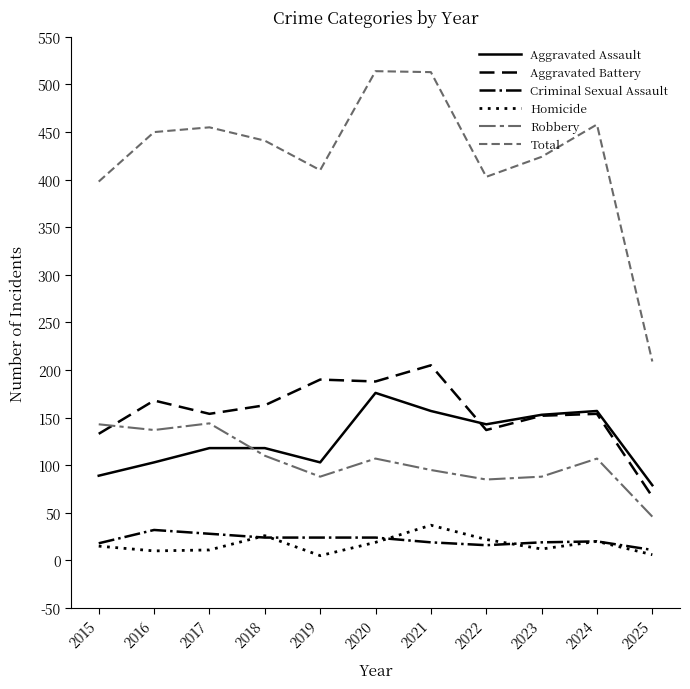

True or false: Criminal Sexual Assault has more than 2 interior local peaks.

False